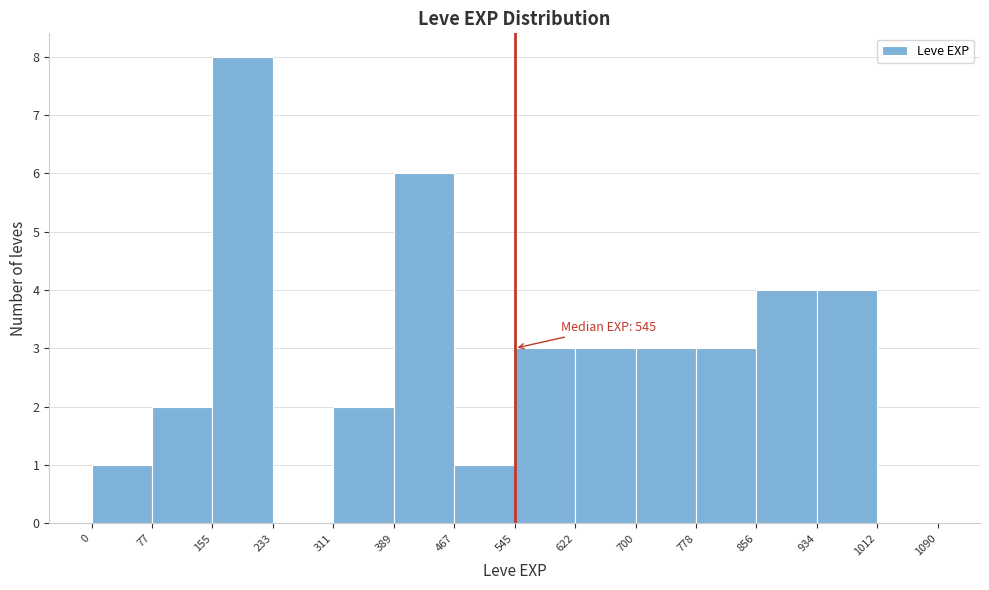

Over which range of the x-axis is the bar tallest?

155 to 233